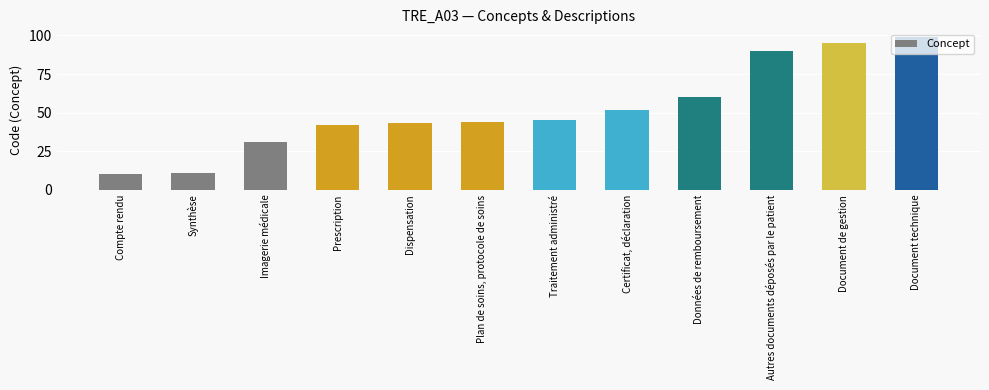

Where is the data nearest to the value 54?

Certificat, déclaration